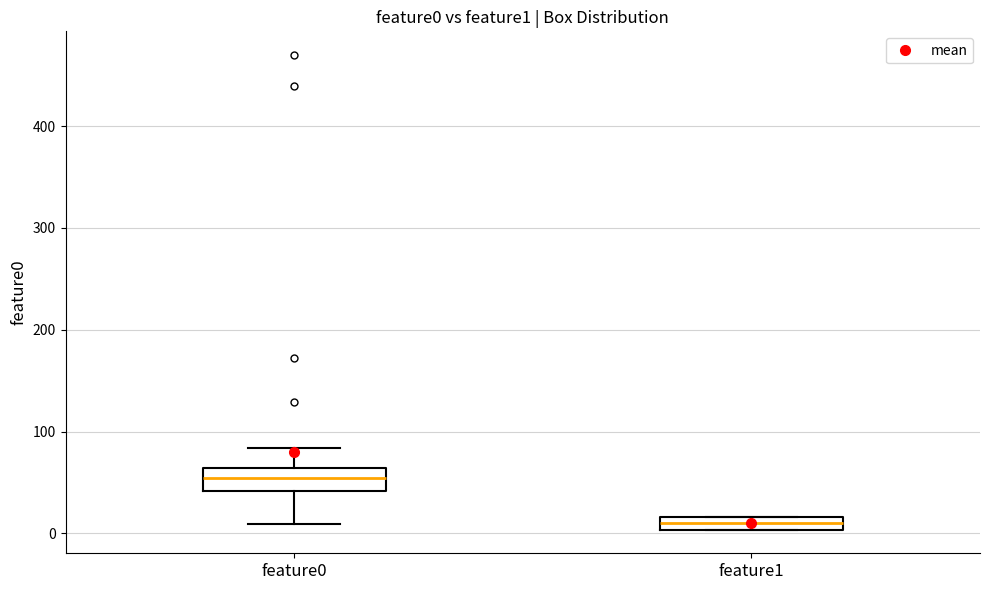

Which box has the lowest median line?

feature1